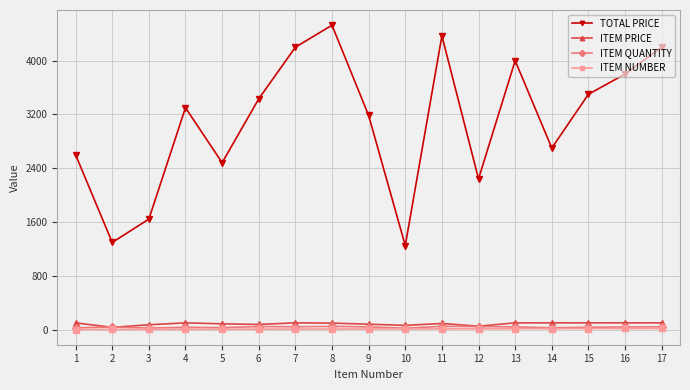

Where does the ITEM PRICE series first go above 96?

1